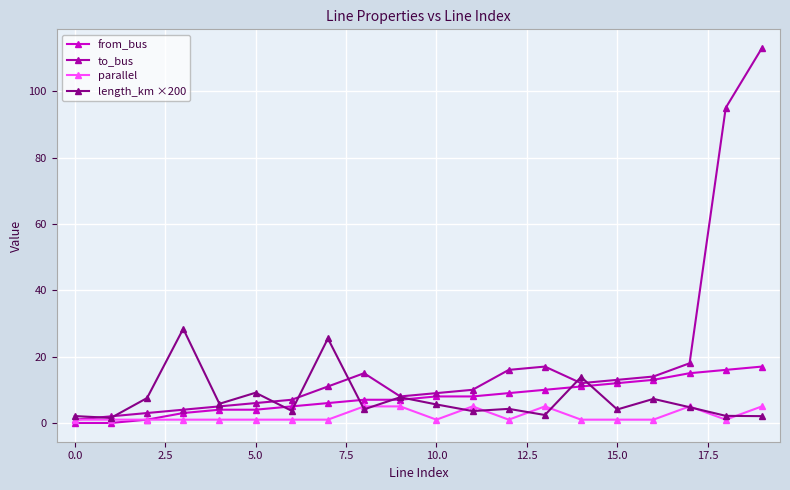

Which series has the largest total across all categories?

to_bus